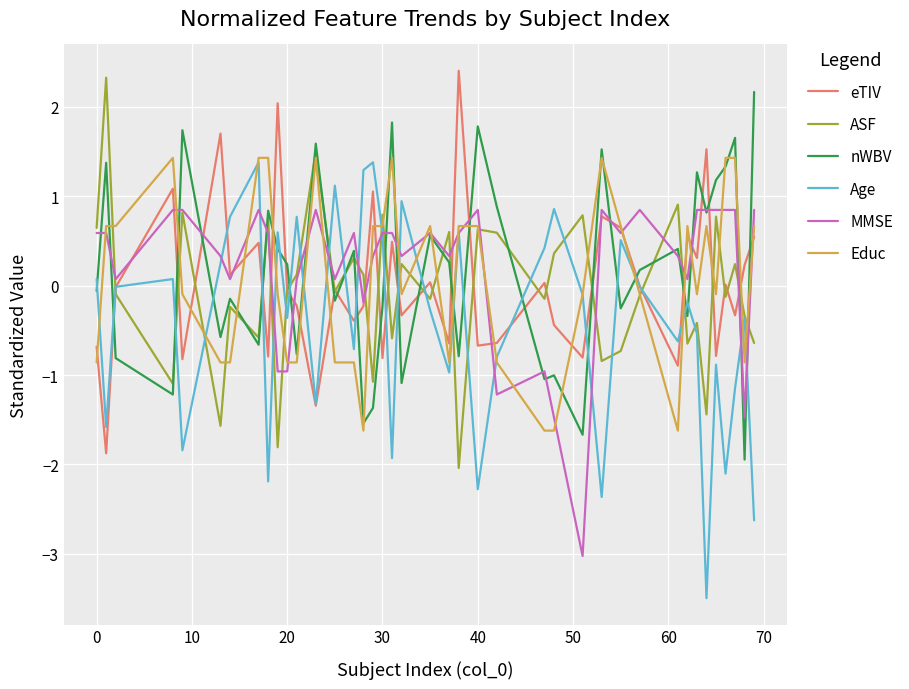

What is the difference between the second highest and second lowest values in the eTIV series?

3.4